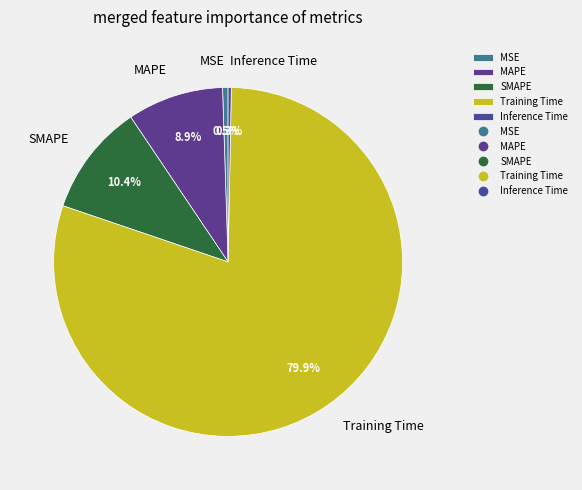

How many segments does this pie chart have?

5